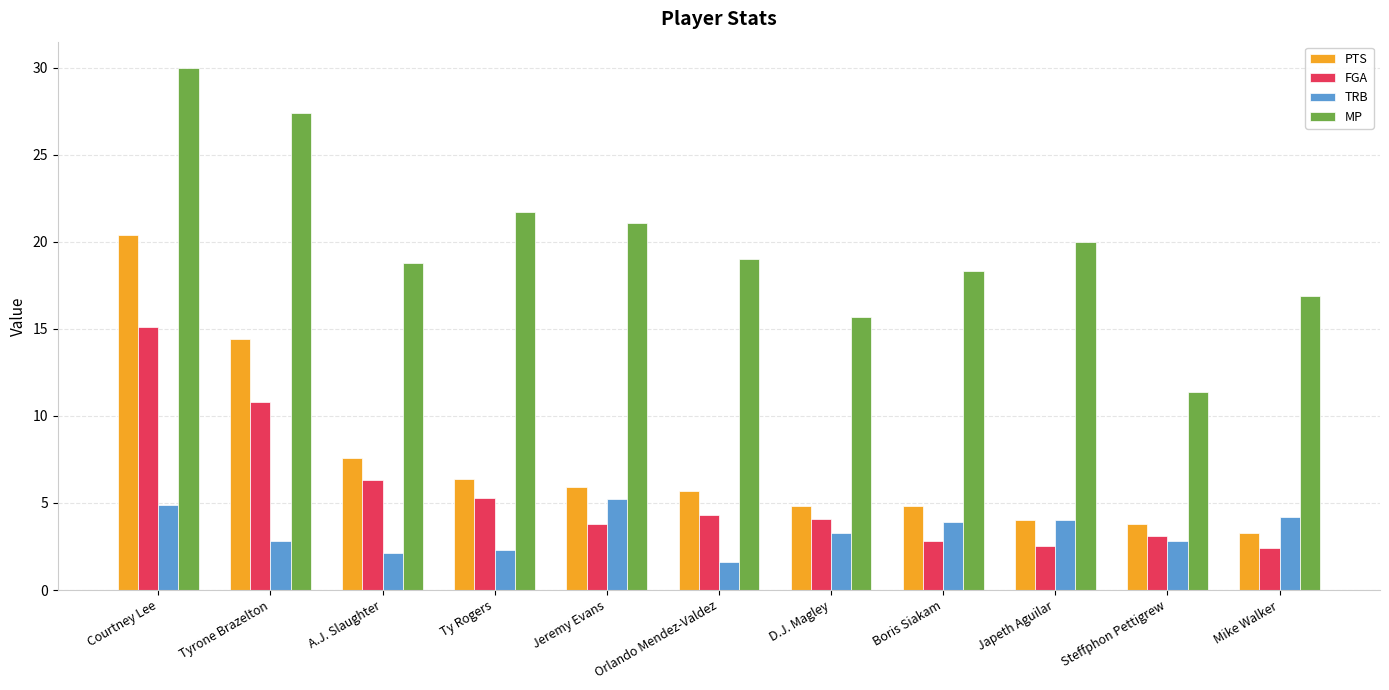

Which category has the highest value in the PTS series?

Courtney Lee